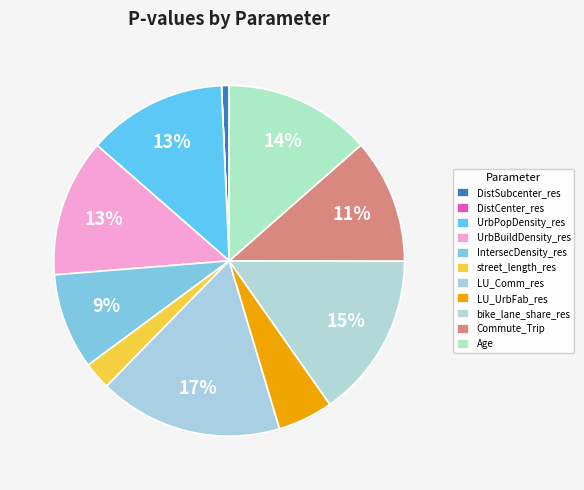

Combined, do street_length_res and DistCenter_res account for over 50%?

No